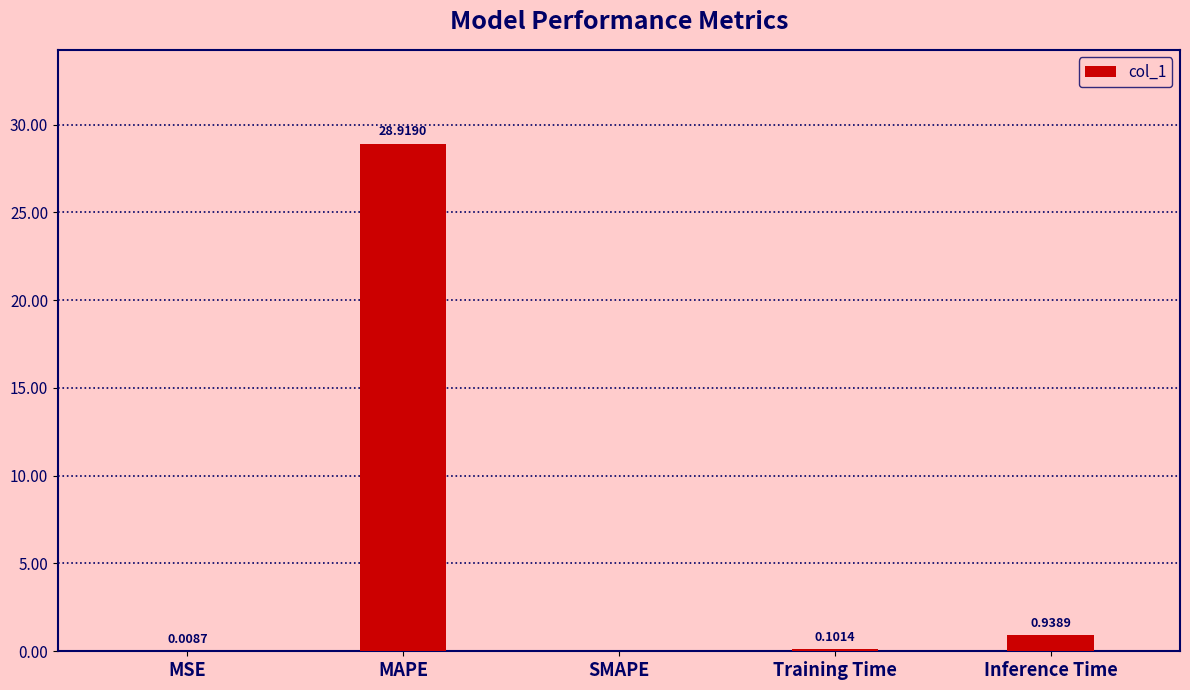

At which label is the value closest to 14?

Inference Time